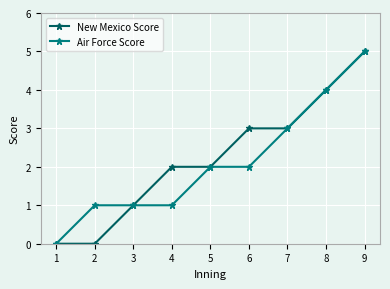

List the series in order of their overall mean, lowest first.

Air Force Score, New Mexico Score